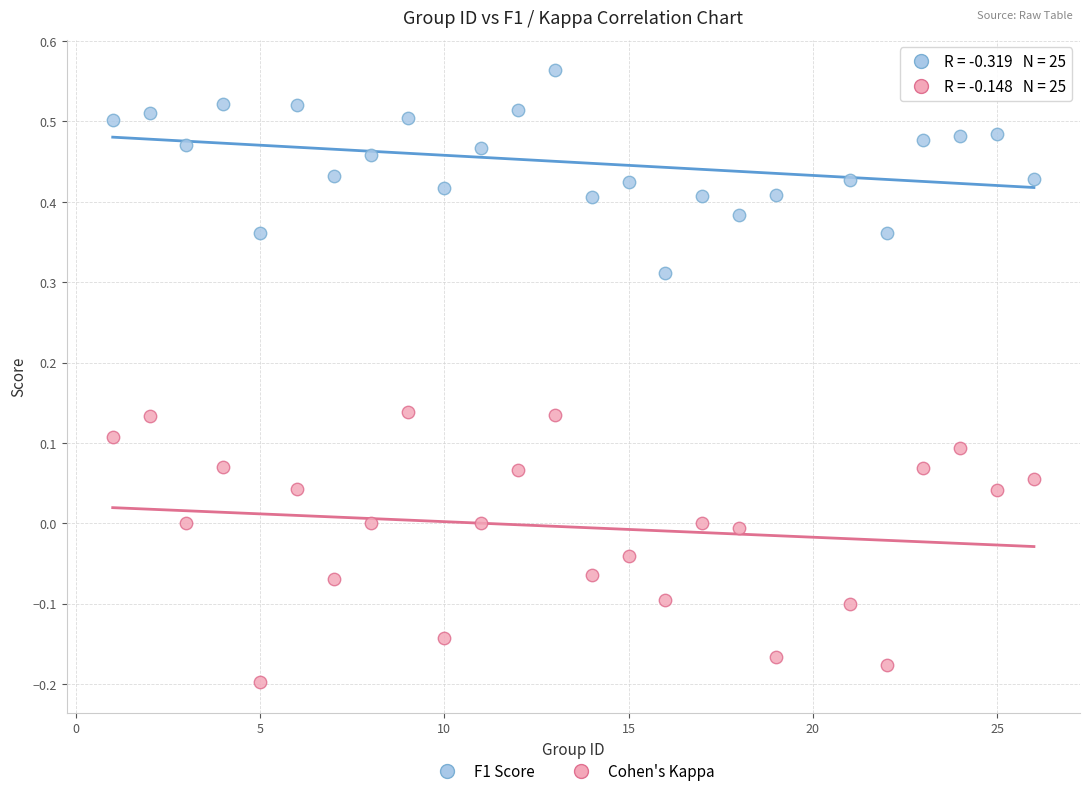

Across all data points, what is the range of Y values (max minus min)?

0.8